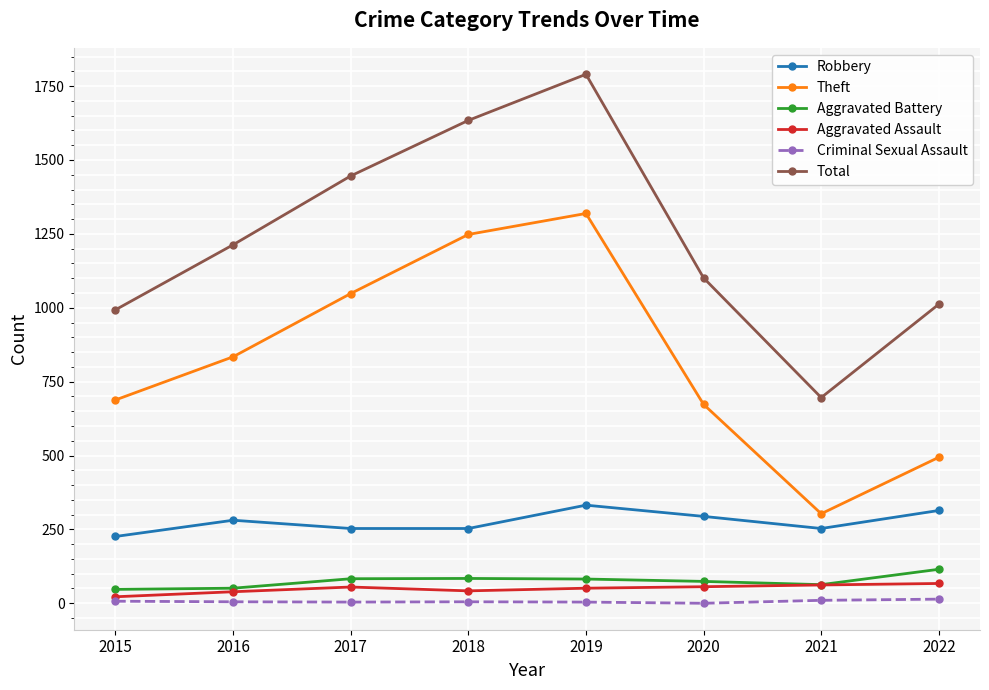

Which series has the widest spread of values?

Total